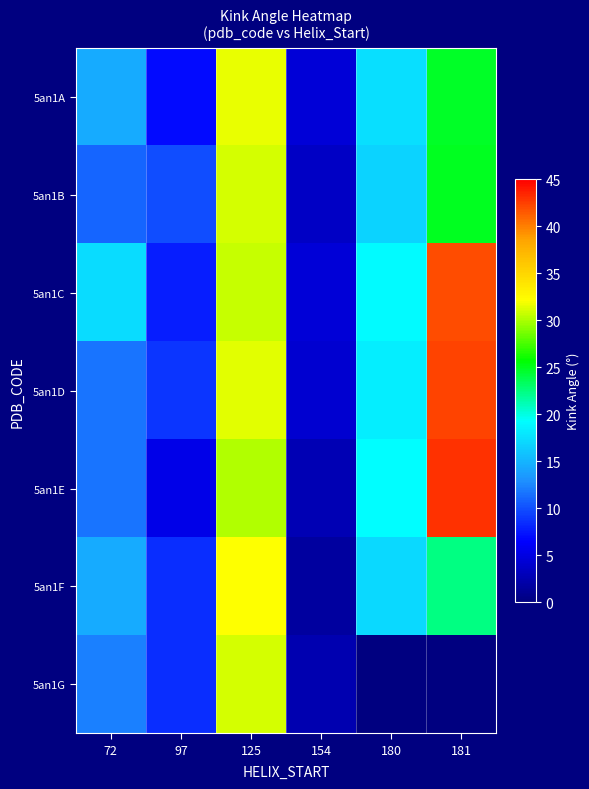

How many data points does each series have?

6